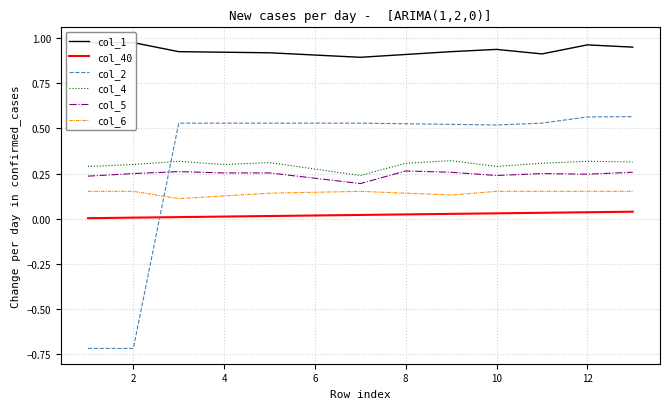

The value of col_40 at 4 is 0.0. True or false?

True